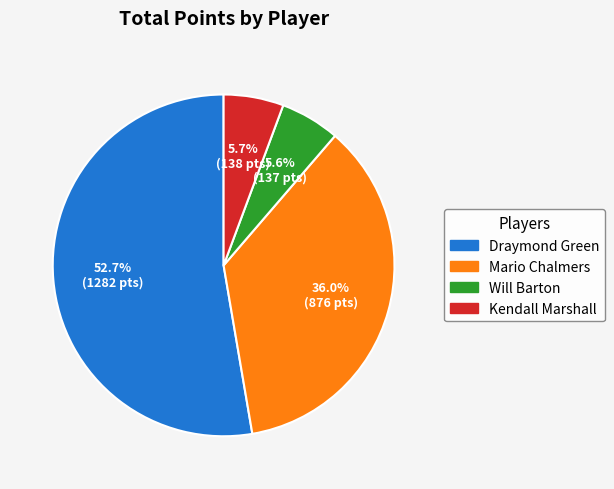

What is the ratio of the value at Mario Chalmers to the value at Kendall Marshall?

6.3